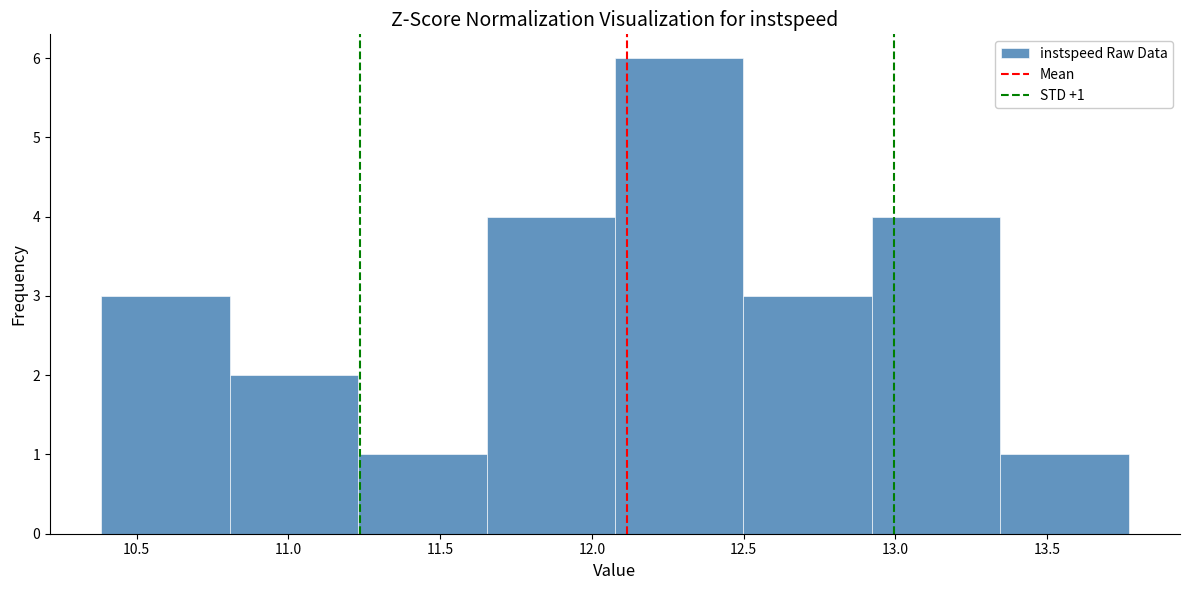

Over which range of the x-axis is the bar tallest?

12.10 to 12.50